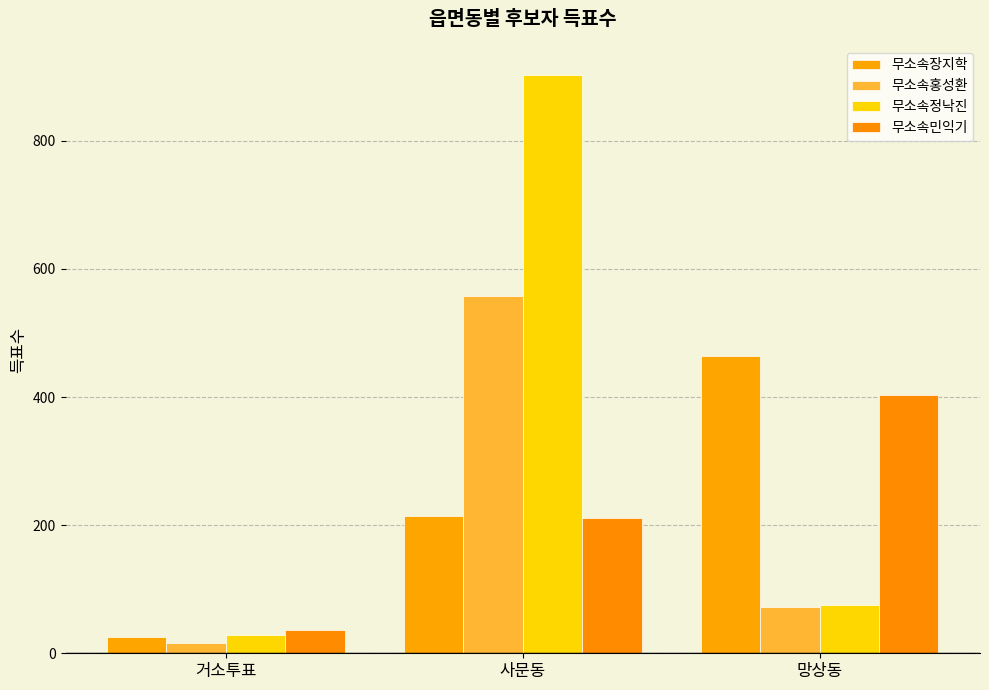

What is the highest value of the 무소속장지학 series?

464